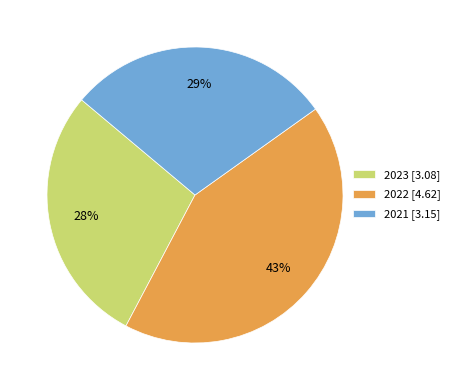

Does 2022 represent more than half of the total?

No